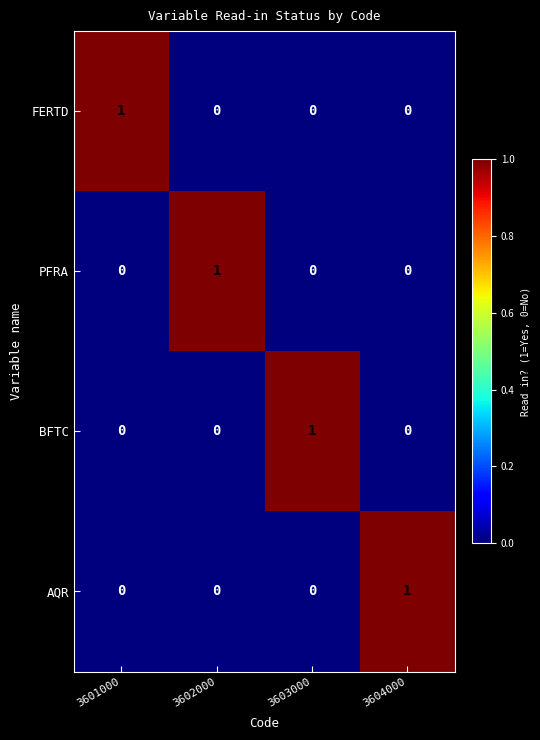

What is the spread (max minus min) of values at 3604000?

1